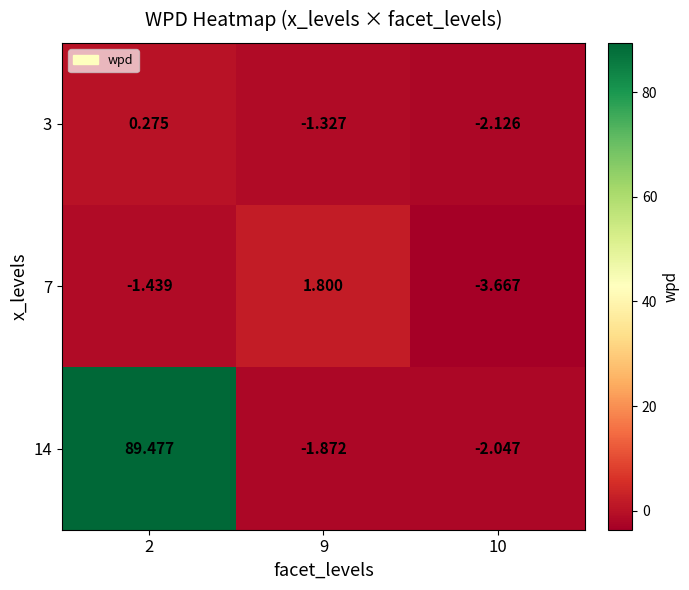

Which series changed the most between 2 and 9?

14